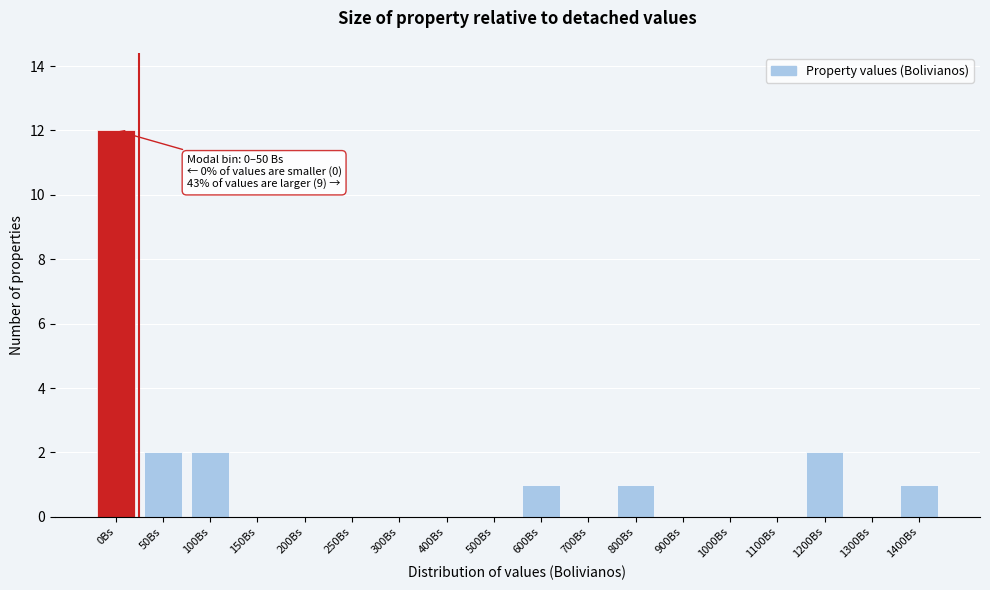

Reading left to right, extract all data points from this chart.

0Bs=12	50Bs=2	100Bs=2	150Bs=0	200Bs=0	250Bs=0	300Bs=0	400Bs=0	500Bs=0	600Bs=1	700Bs=0	800Bs=1	900Bs=0	1000Bs=0	1100Bs=0	1200Bs=2	1300Bs=0	1400Bs=1